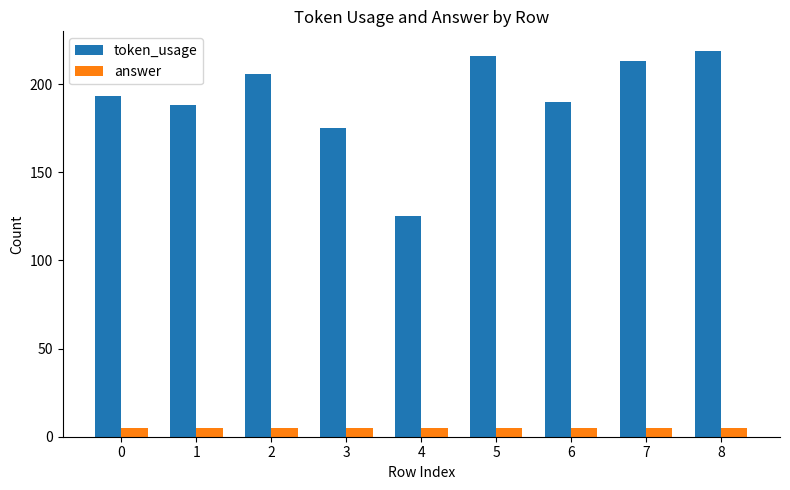

Which series has the largest total across all categories?

token_usage